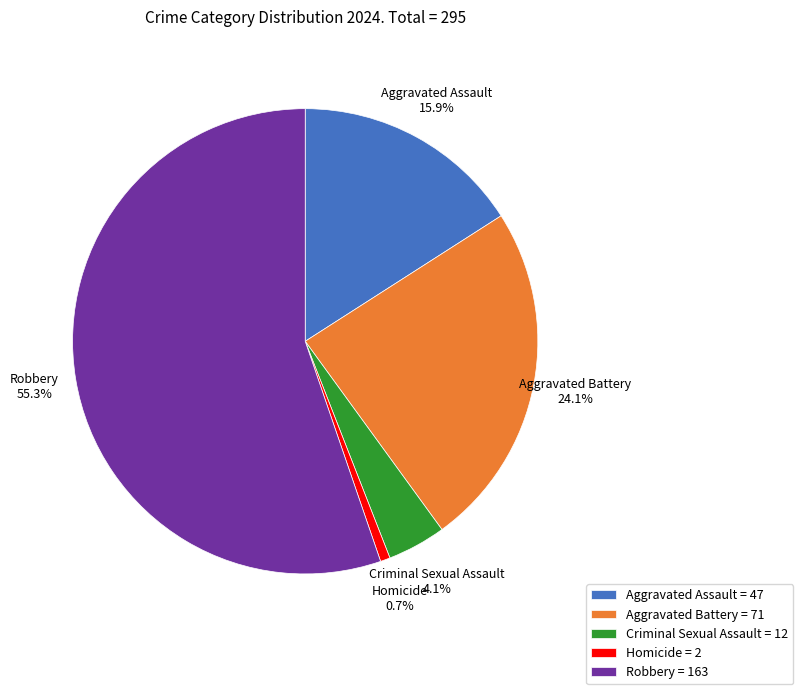

The Aggravated Assault slice represents 8% of the pie. True or false?

False